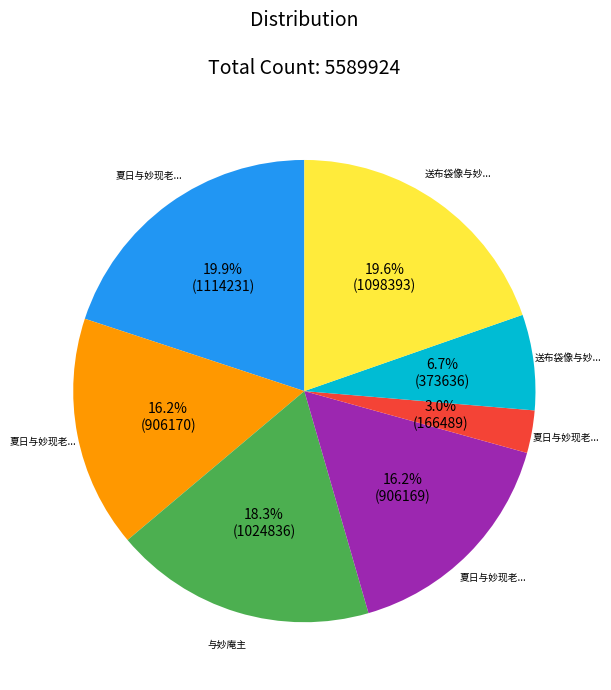

To the nearest percent, what is the difference between the largest and smallest slice percentages?

17%